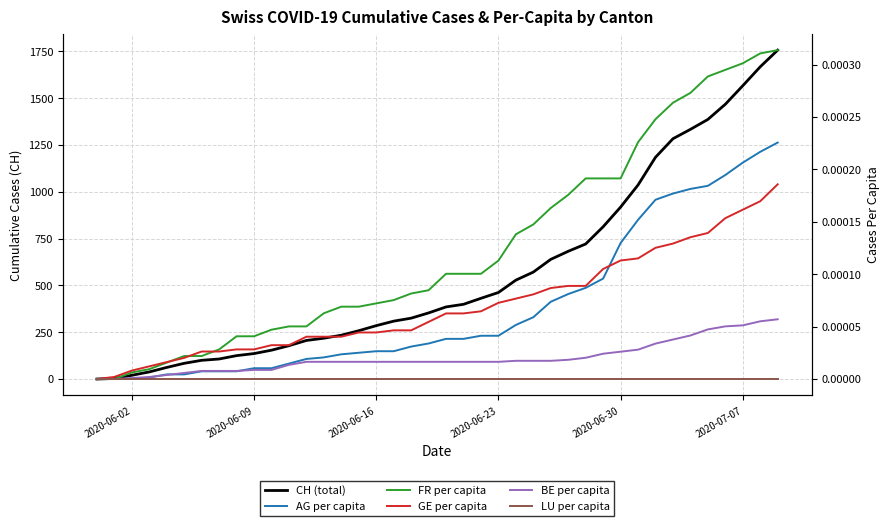

Which series has the largest total across all categories?

CH (total)